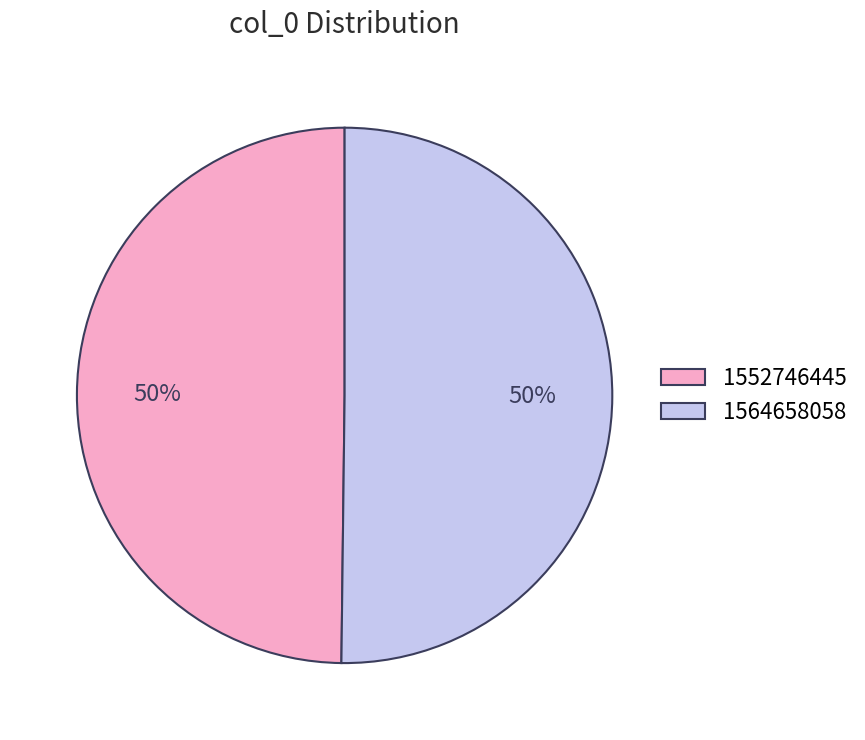

How many segments does this pie chart have?

2